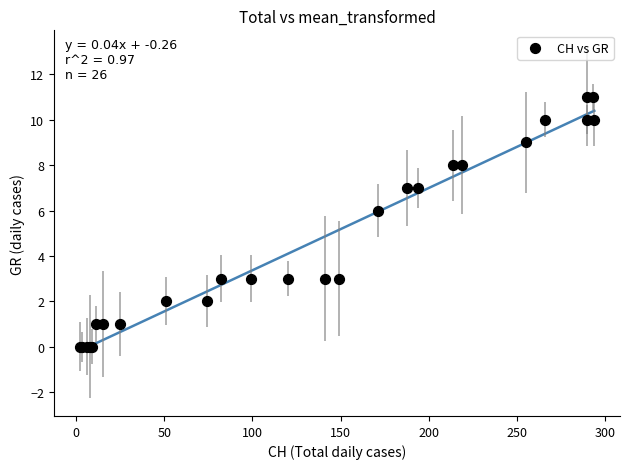

What Y value in the scatter plot is closest to 5?

6